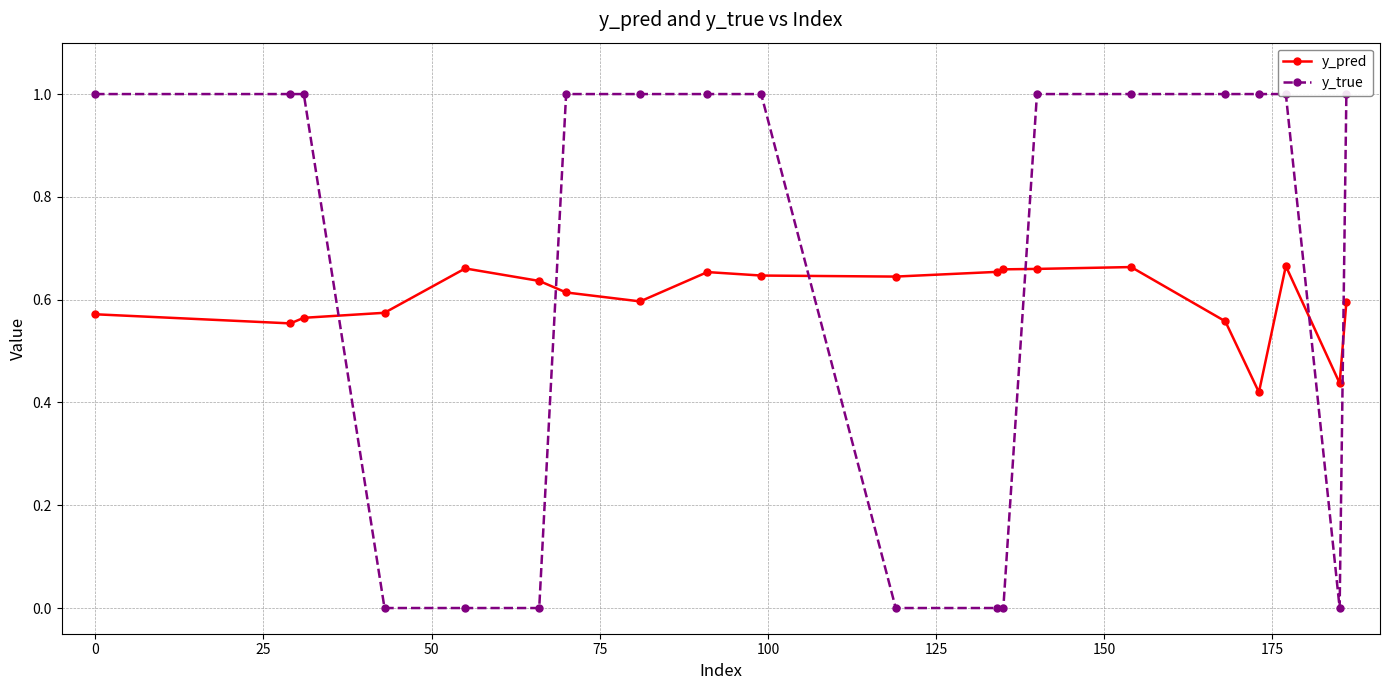

At how many categories does at least one series exceed 0?

20